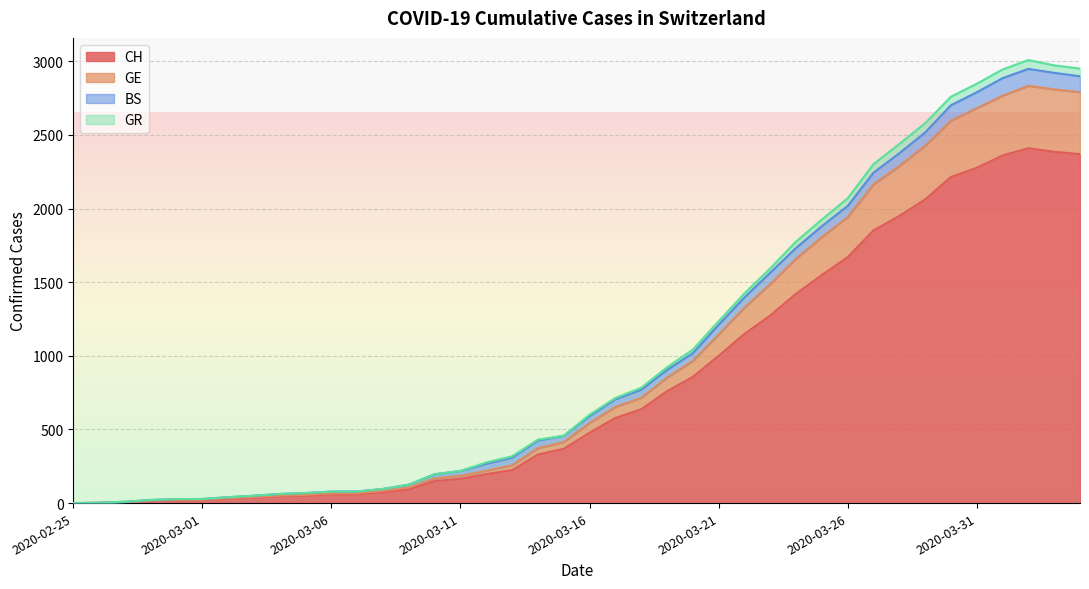

At which label is CH closest to 1205?

2020-03-22